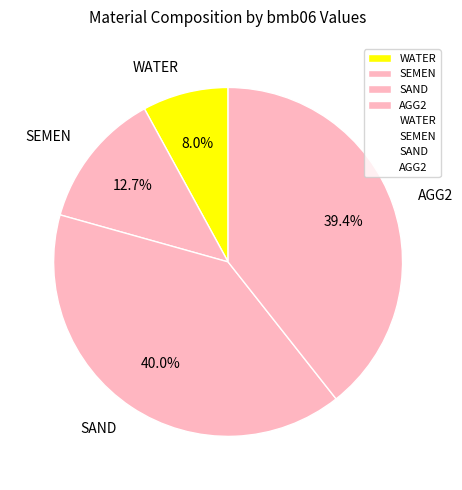

Count the number of slices in the pie.

4